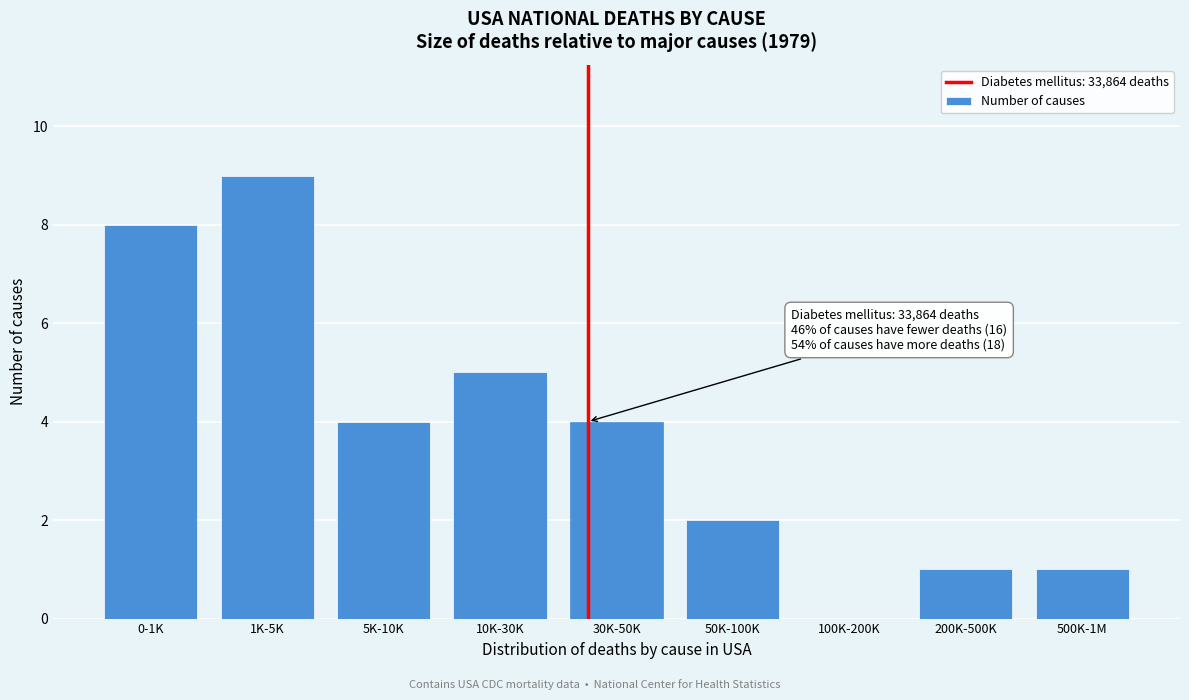

Reading left to right, what are all the values shown in this chart?

0-1K=8	1K-5K=9	5K-10K=4	10K-30K=5	30K-50K=4	50K-100K=2	100K-200K=0	200K-500K=1	500K-1M=1